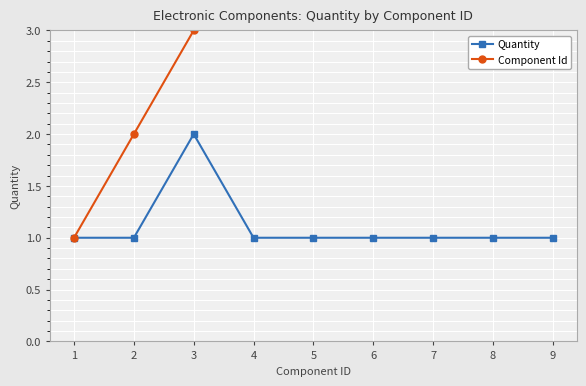

True or false: Quantity has more than 1 points higher than both neighbors.

False